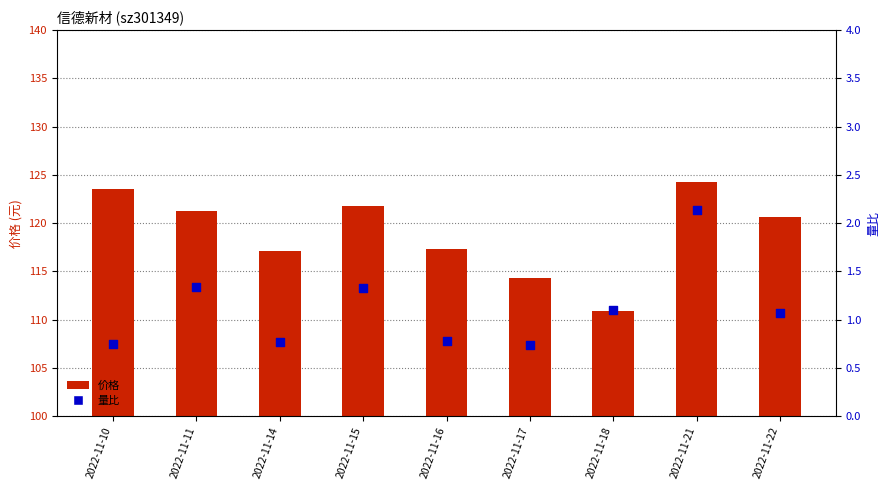

Which series reaches the maximum Y coordinate?

价格